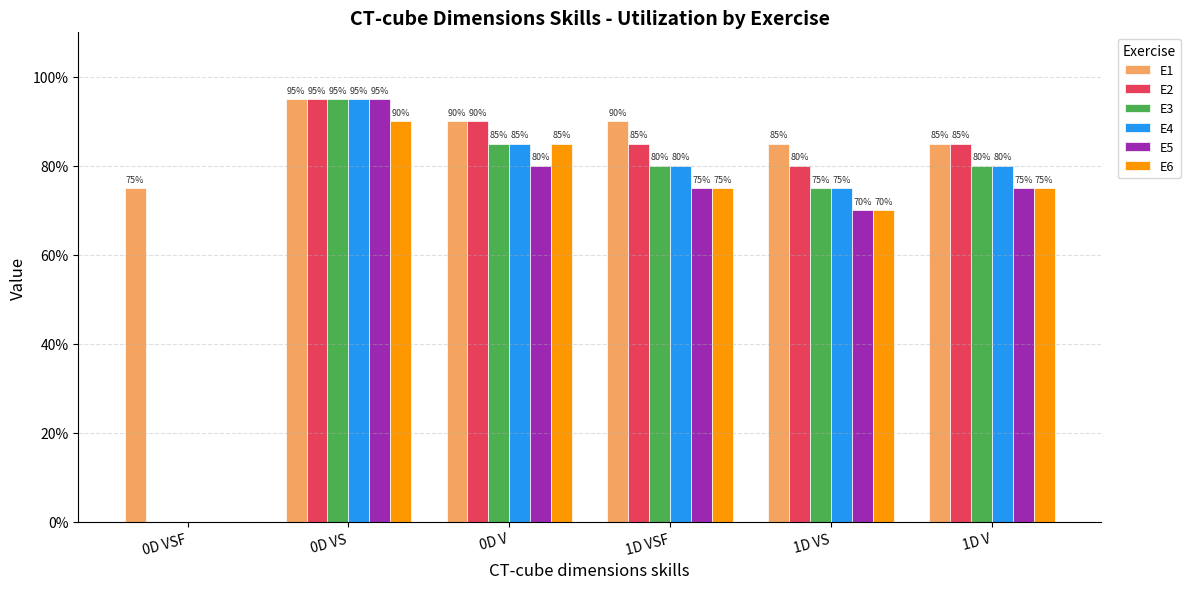

What is the difference between the maximum and second lowest values in the E6 series?

0.2